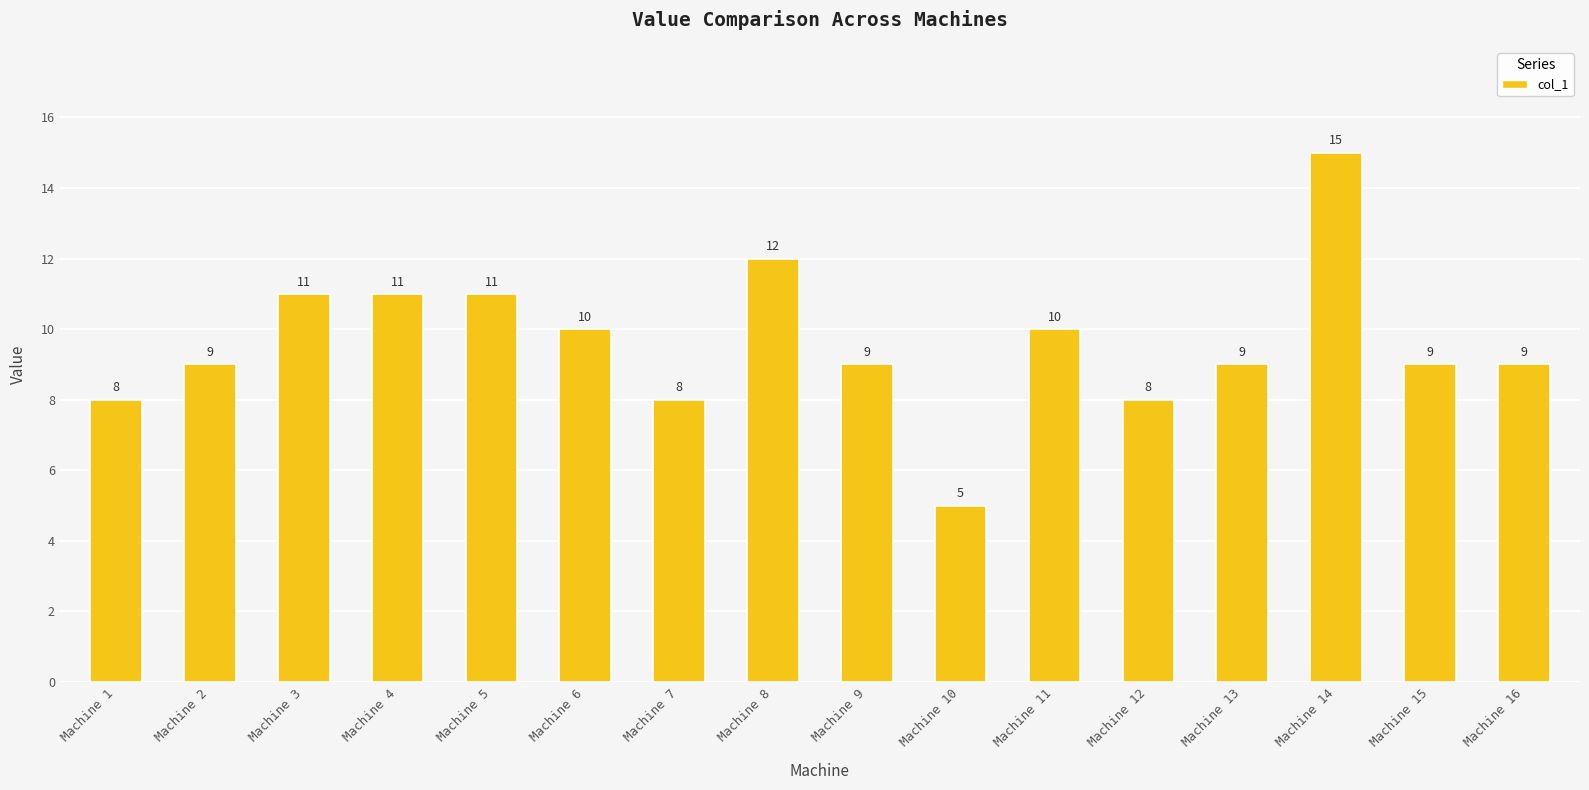

What is the change in value from Machine 9 to Machine 12?

-1